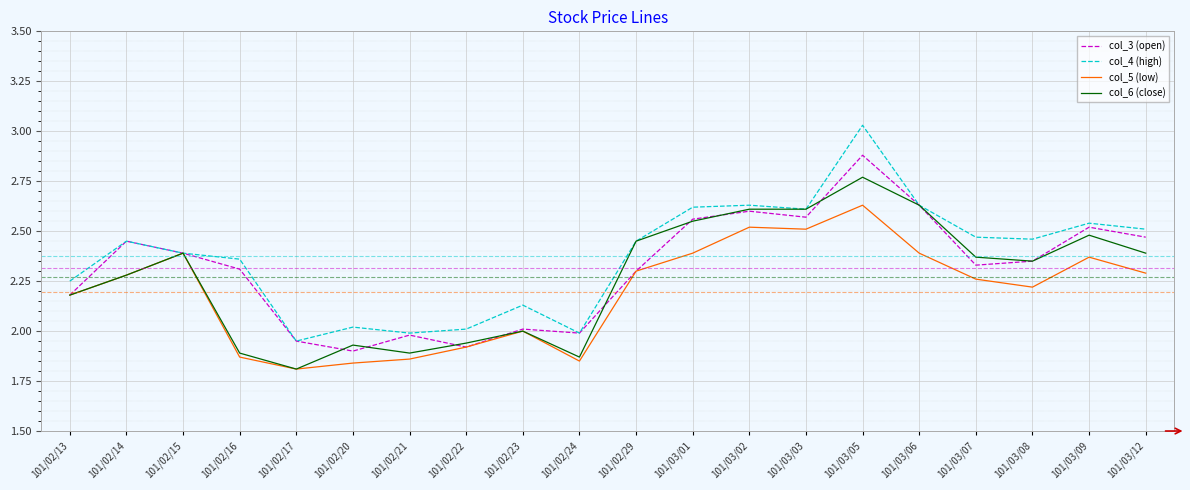

Which series changed the most between 101/02/22 and 101/03/08?

col_4 (high)